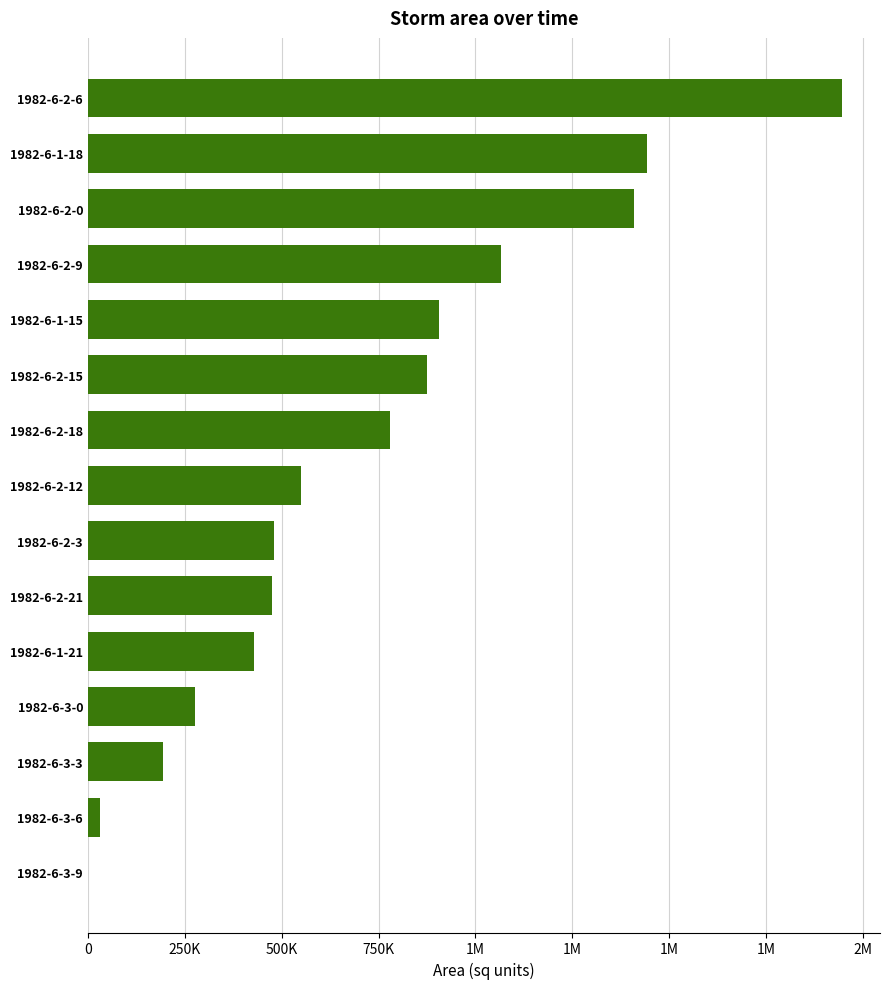

What is the difference between the maximum and second lowest values?

1915000